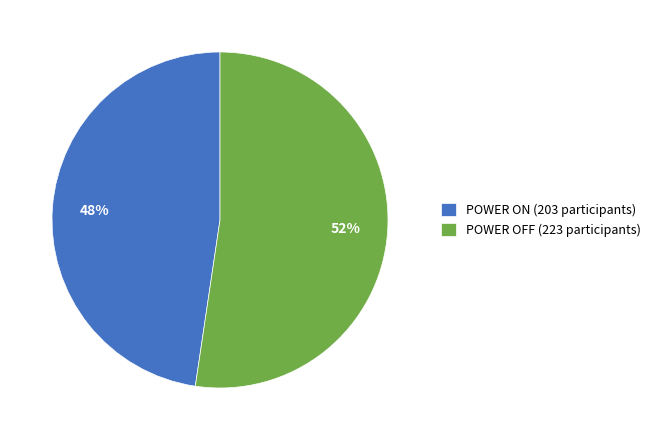

Which category has the smallest portion of the pie?

POWER ON